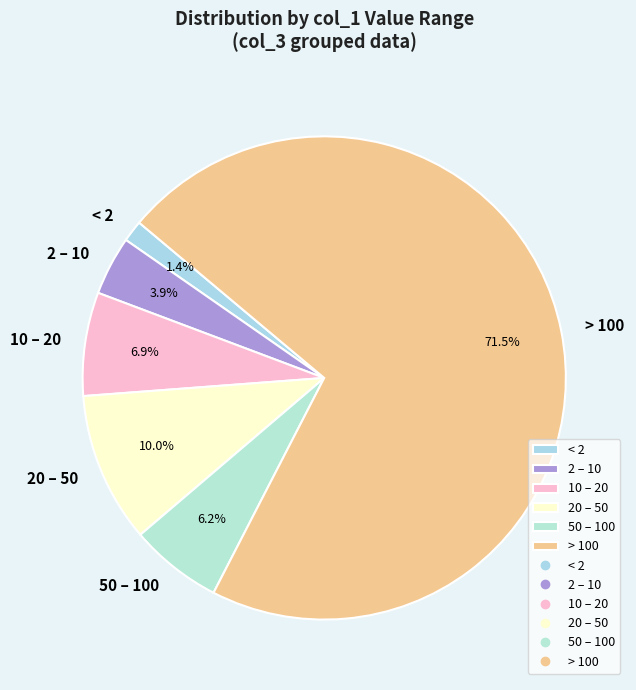

Does any single category account for the majority?

Yes